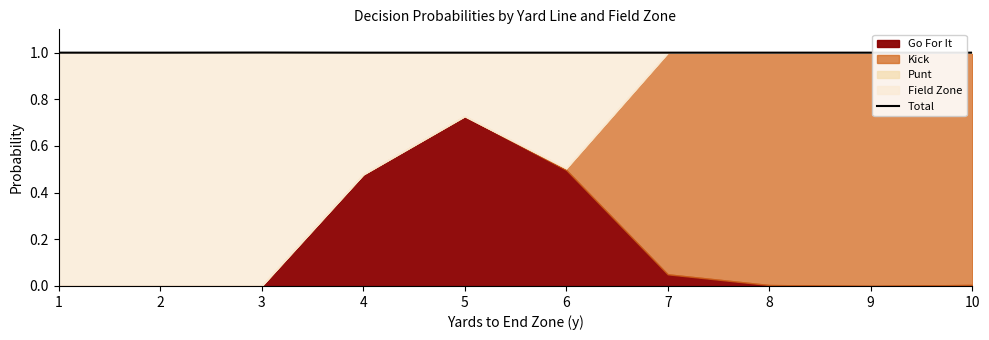

How many lines are shown in the chart?

1